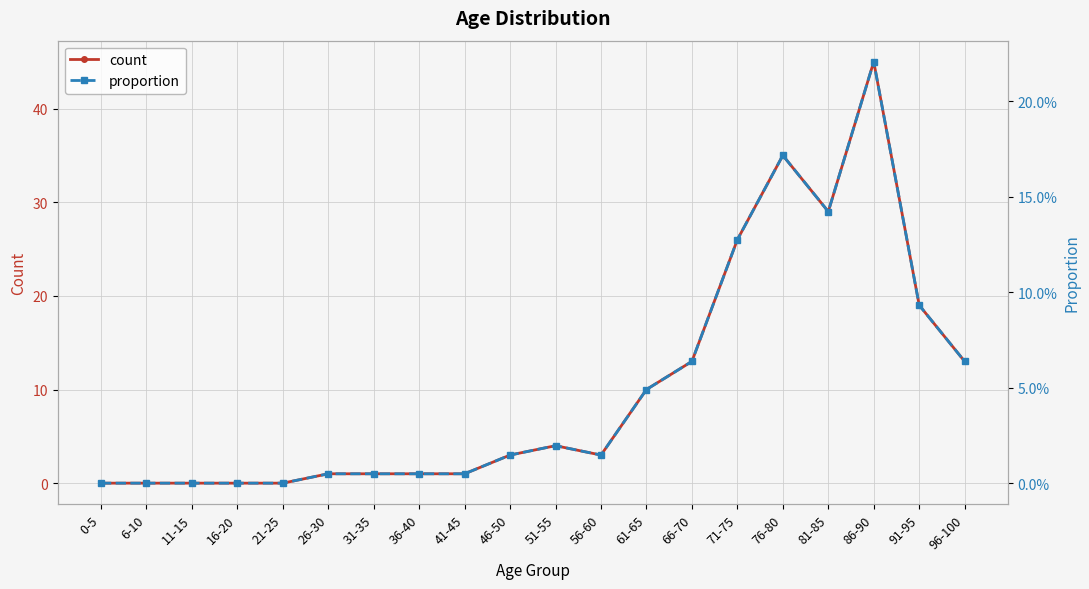

At which label does proportion reach its minimum?

0-5